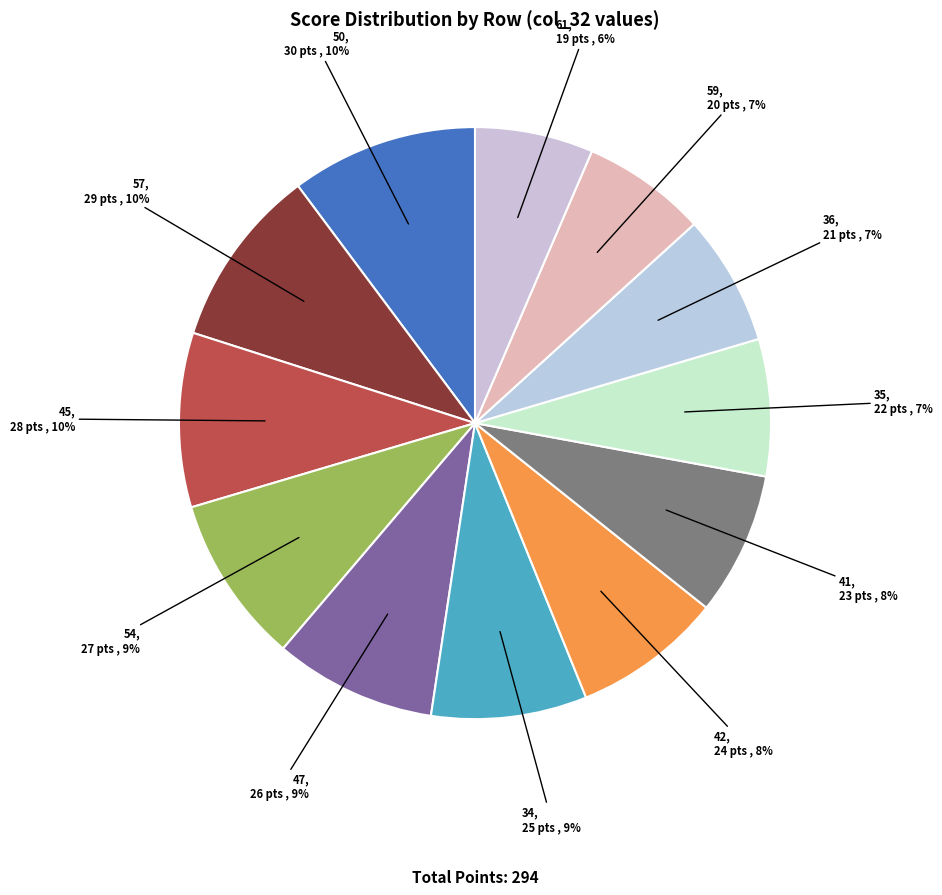

How many segments does this pie chart have?

12